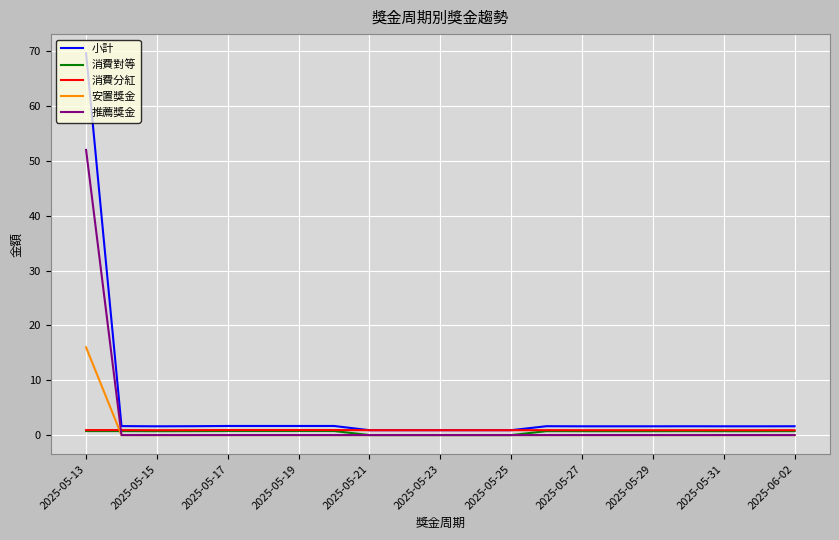

What are all the series names shown in the legend?

小計, 消費對等, 消費分紅, 安置獎金, 推薦獎金